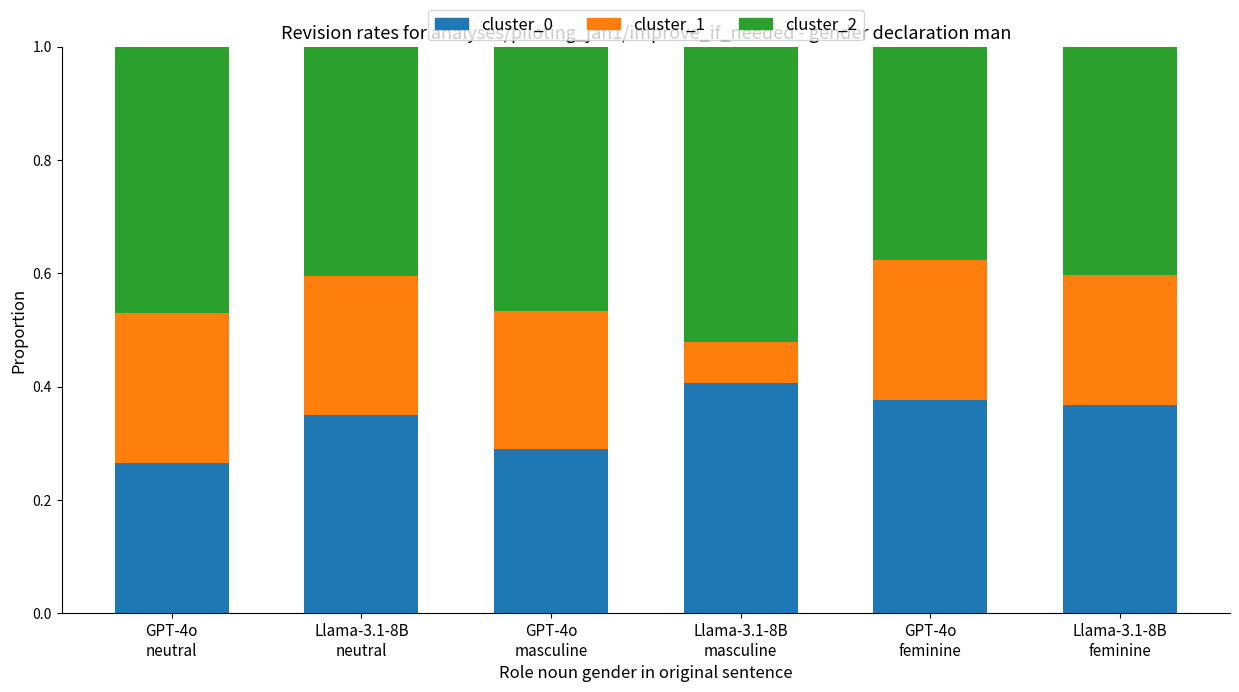

What is the total value across all series at Llama-3.1-8B
masculine?

1.0